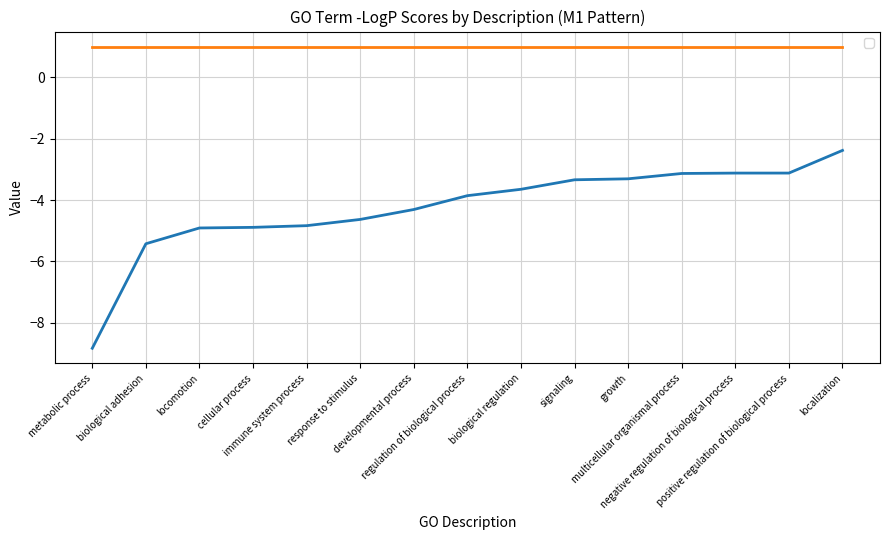

What is the greatest value displayed?

-2.4